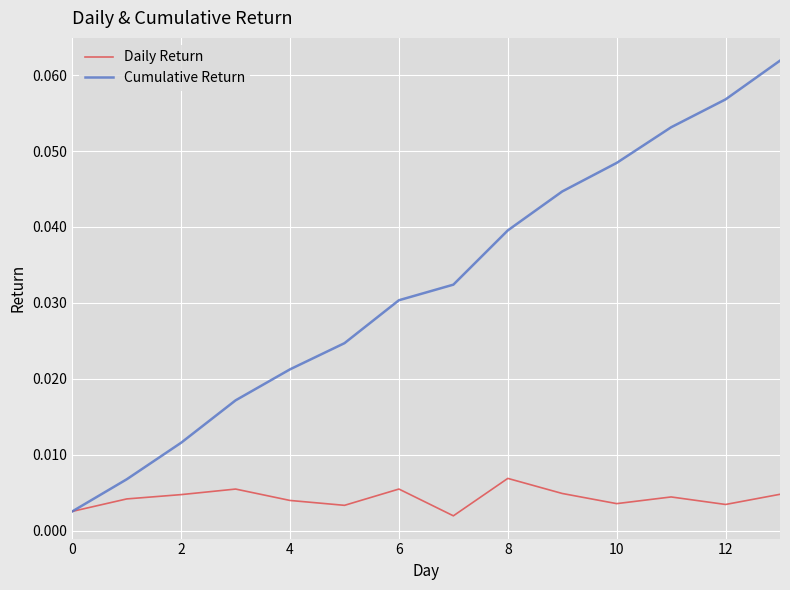

Which series has the largest total across all categories?

Cumulative Return